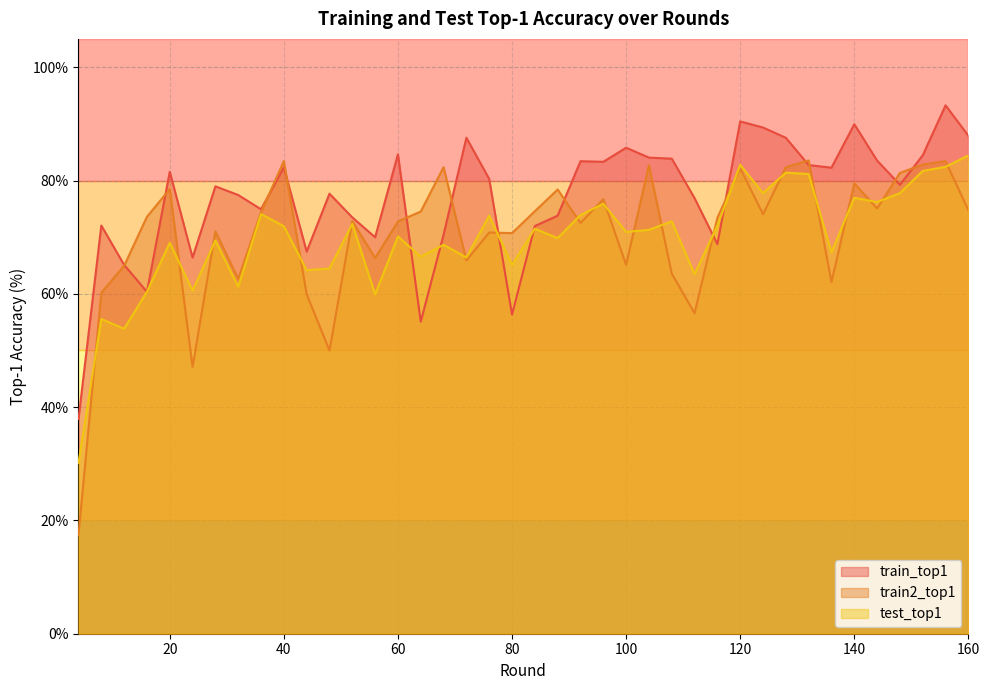

The train2_top1 series shows 26.3 at 92. True or false?

False